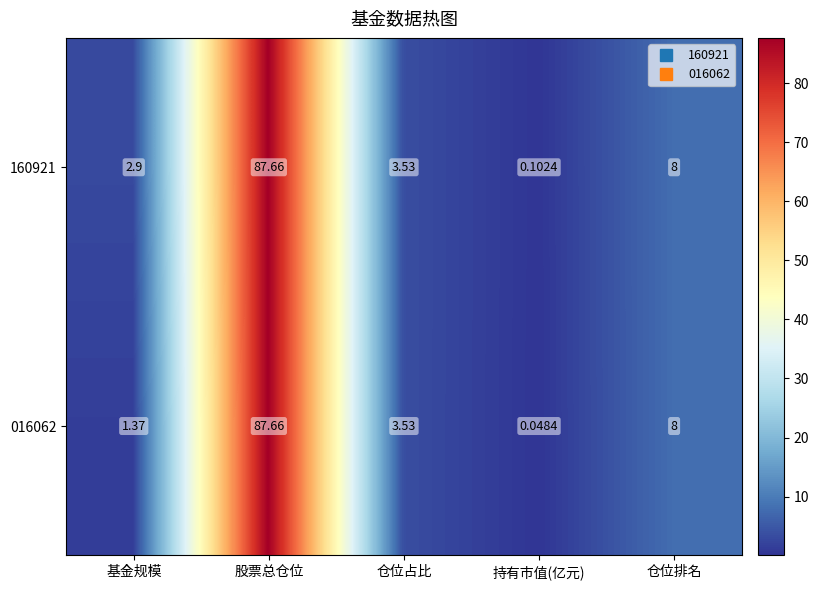

At which label does 160921 first exceed 3?

股票总仓位